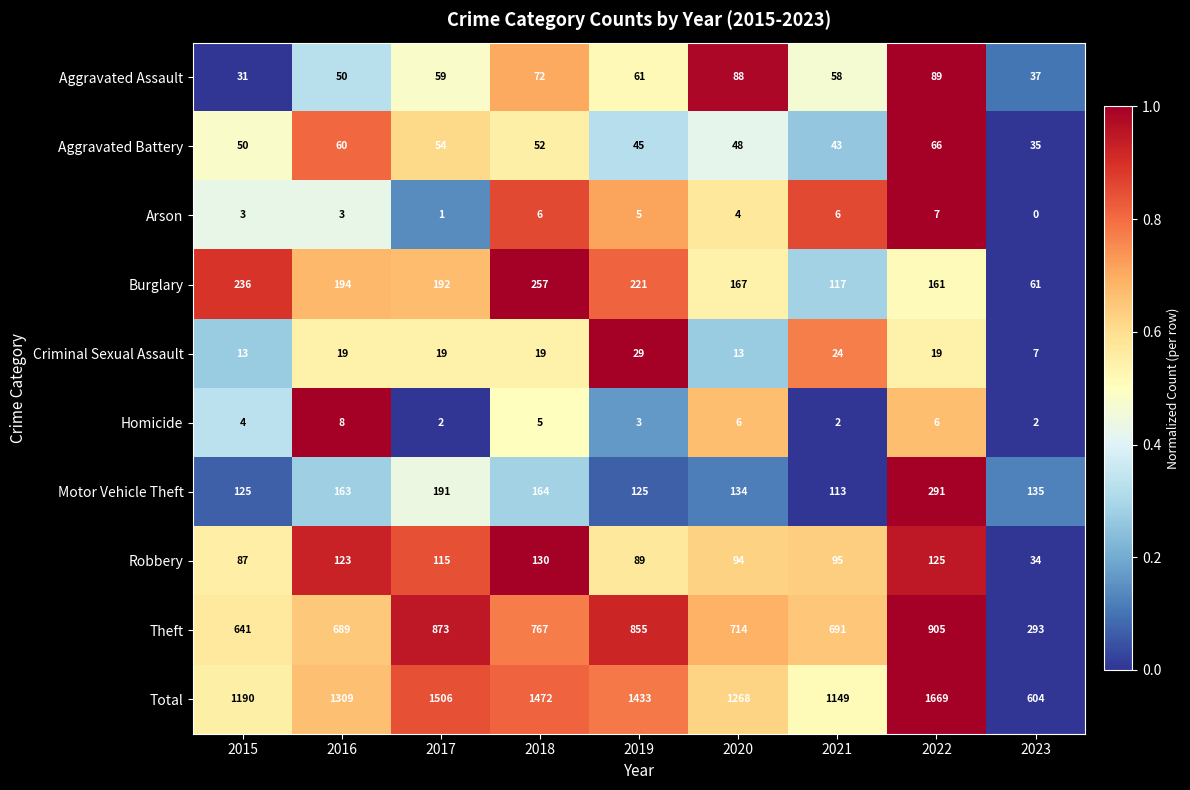

What is the difference between the maximum and minimum values in the Robbery series?

96